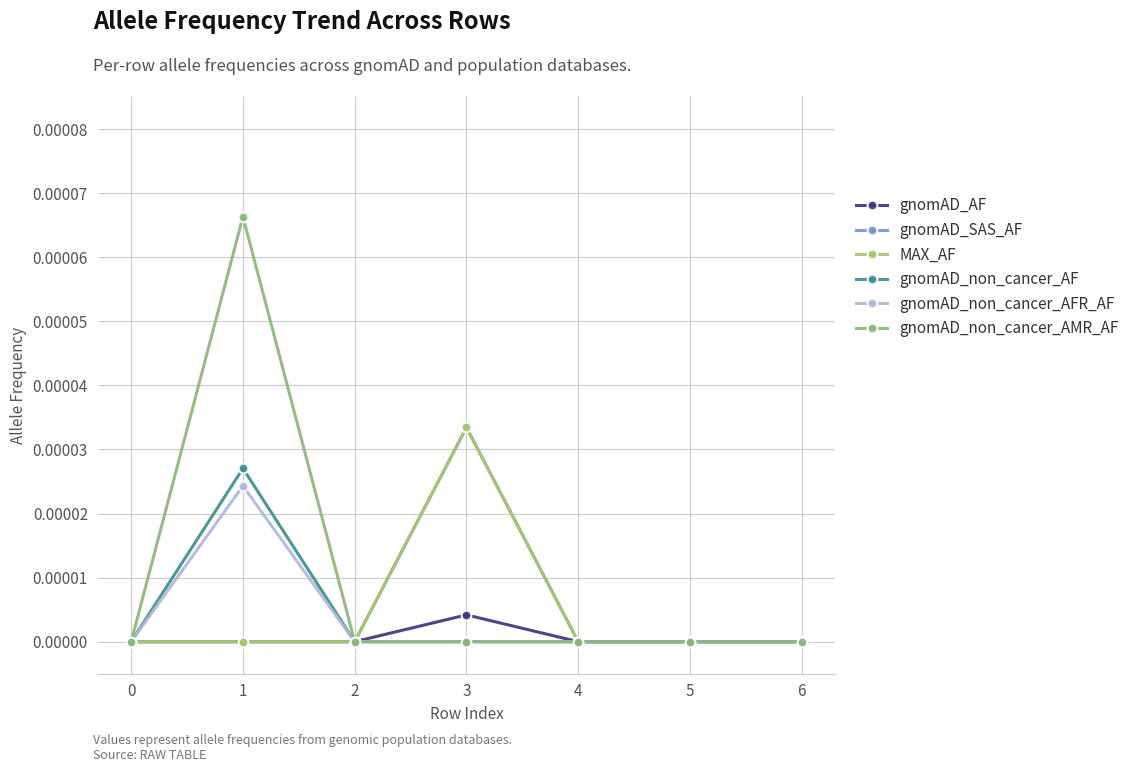

Does the chart have visible grid lines?

Yes